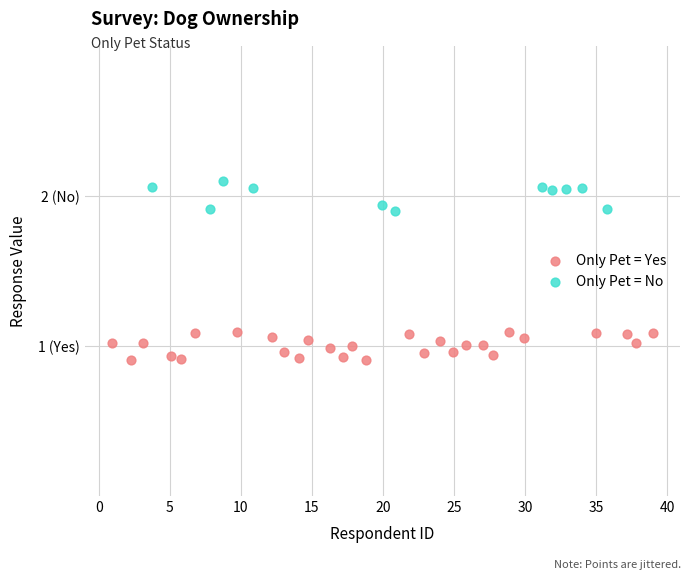

What are all the series names shown in the legend?

Only Pet = Yes, Only Pet = No